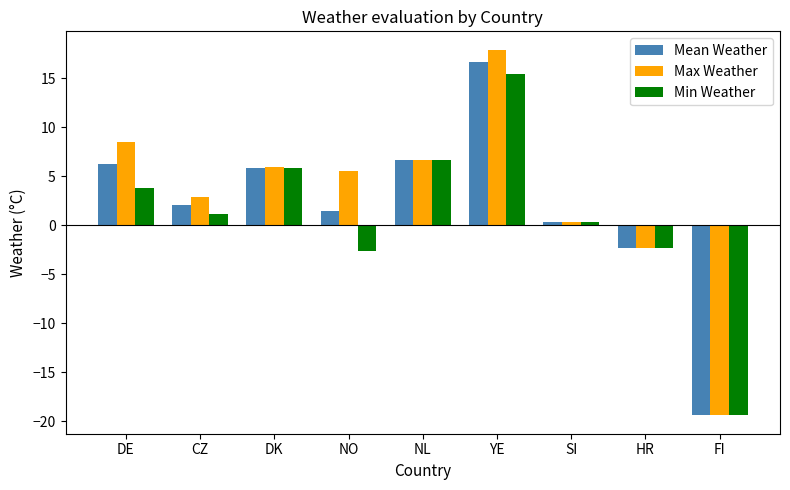

What is the average value of the Max Weather series?

2.9